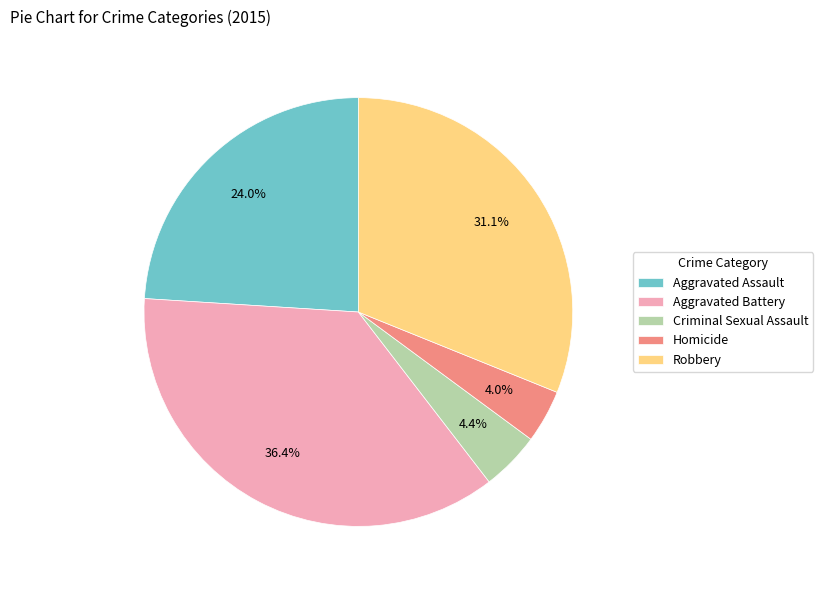

Is there any slice that represents more than half of the pie?

No